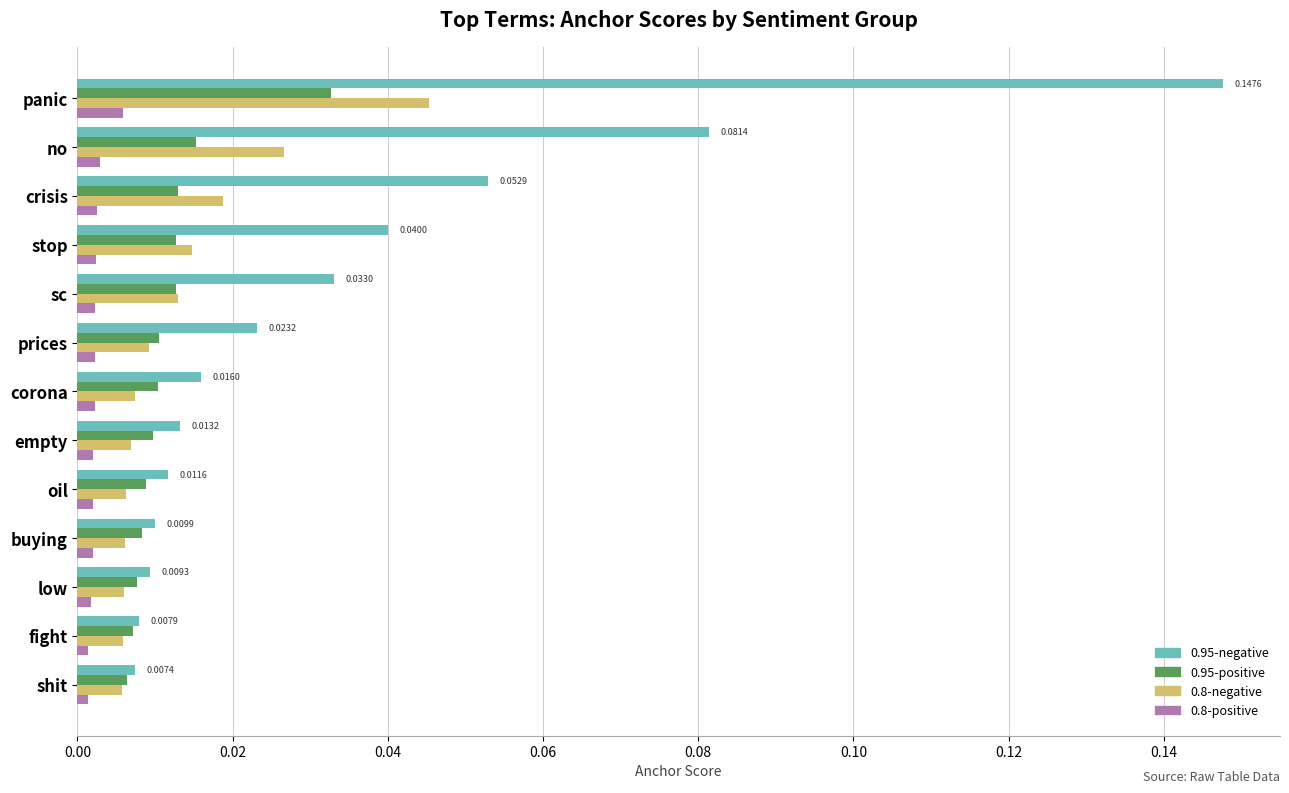

List the series in order of their peak value, highest first.

0.95-negative, 0.8-negative, 0.95-positive, 0.8-positive